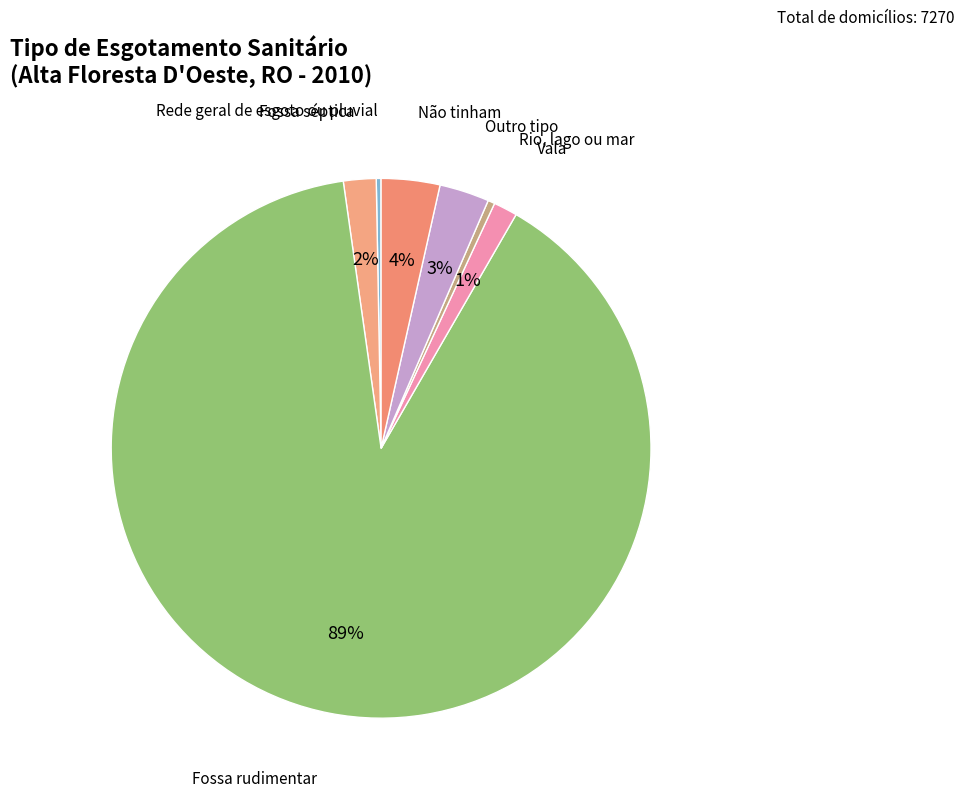

How many slices are in this pie chart?

7